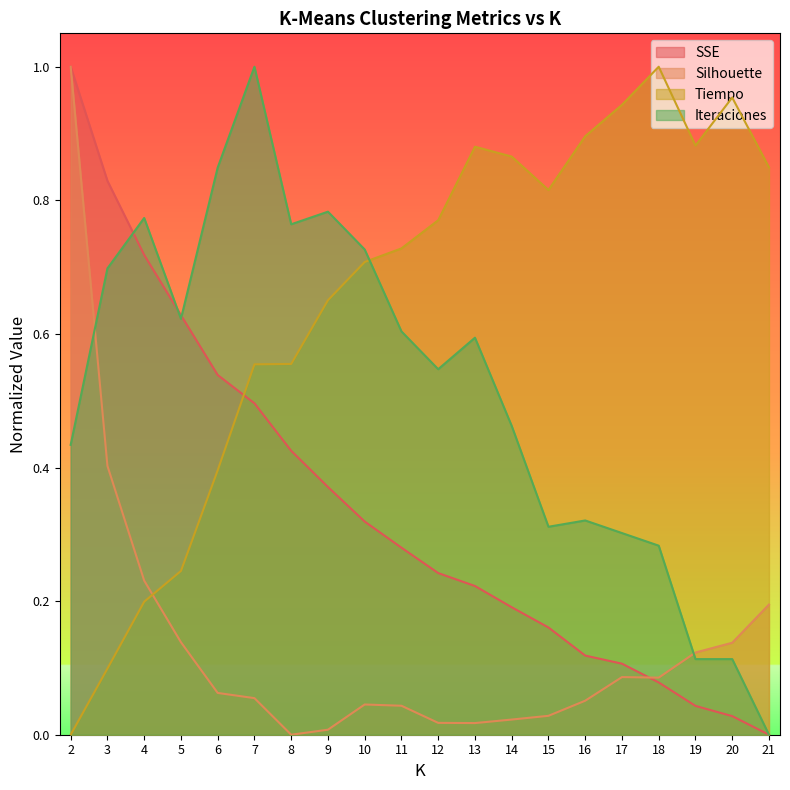

Reading left to right, what are all the values shown in this chart?

SSE: 2=1.0	3=0.8	4=0.7	5=0.6	6=0.5	7=0.5	8=0.4	9=0.4	10=0.3	11=0.3	12=0.2	13=0.2	14=0.2	15=0.2	16=0.1	17=0.1	18=0.1	19=0.0	20=0.0	21=0.0
Silhouette: 2=1.0	3=0.4	4=0.2	5=0.1	6=0.1	7=0.1	8=0.0	9=0.0	10=0.0	11=0.0	12=0.0	13=0.0	14=0.0	15=0.0	16=0.1	17=0.1	18=0.1	19=0.1	20=0.1	21=0.2
Tiempo: 2=0.0	3=0.1	4=0.2	5=0.2	6=0.4	7=0.6	8=0.6	9=0.7	10=0.7	11=0.7	12=0.8	13=0.9	14=0.9	15=0.8	16=0.9	17=0.9	18=1.0	19=0.9	20=1.0	21=0.8
Iteraciones: 2=0.4	3=0.7	4=0.8	5=0.6	6=0.8	7=1.0	8=0.8	9=0.8	10=0.7	11=0.6	12=0.5	13=0.6	14=0.5	15=0.3	16=0.3	17=0.3	18=0.3	19=0.1	20=0.1	21=0.0